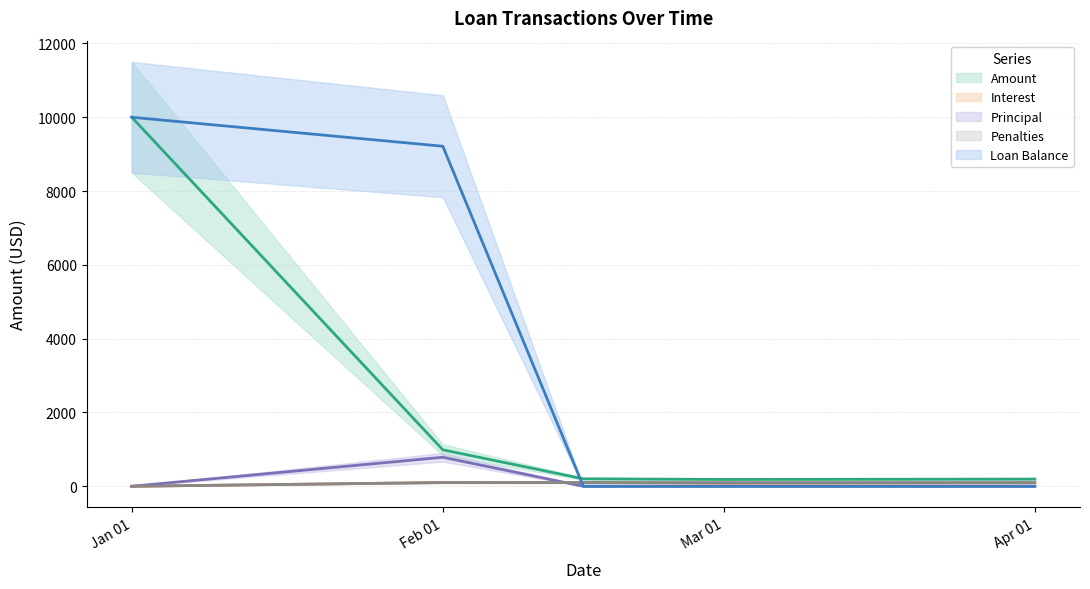

What is the sum of all Loan Balance values?

19214.2